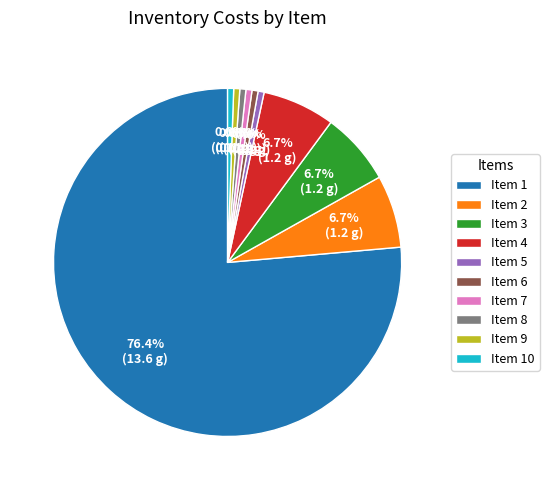

Which category has the biggest portion of the pie?

Item 1